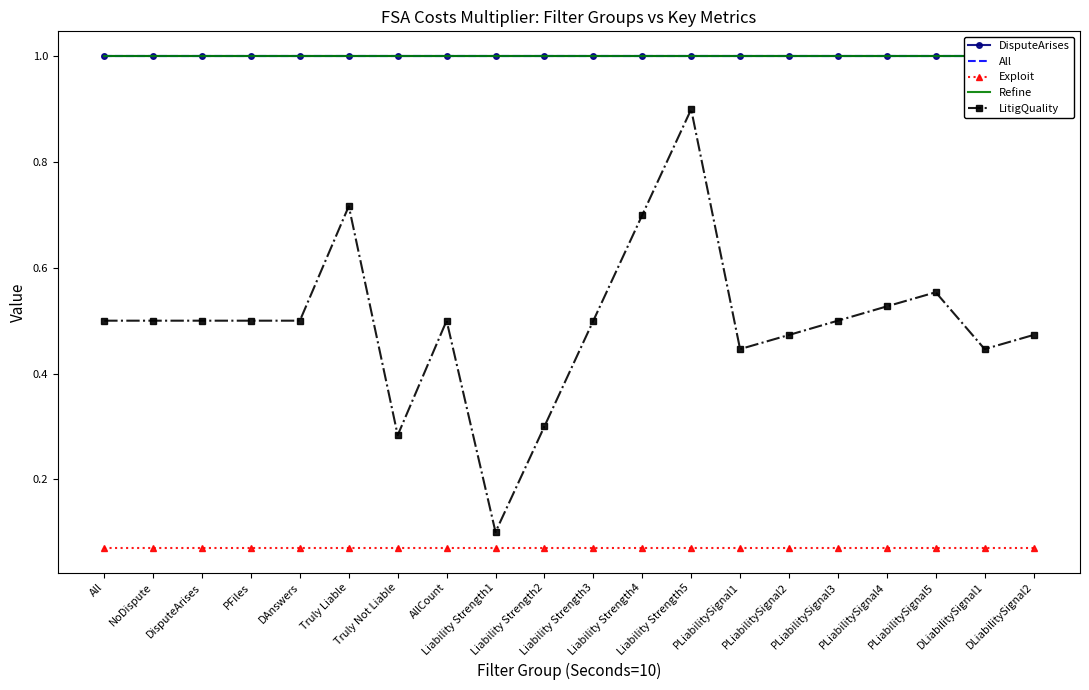

Reading right to left, list all the values displayed in this chart.

DisputeArises: 1.0	1.0	1.0	1.0	1.0	1.0	1.0	1.0	1.0	1.0	1.0	1.0	1.0	1.0	1.0	1.0	1.0	1.0	1.0	1.0
All: 1.0	1.0	1.0	1.0	1.0	1.0	1.0	1.0	1.0	1.0	1.0	1.0	1.0	1.0	1.0	1.0	1.0	1.0	1.0	1.0
Exploit: 0.1	0.1	0.1	0.1	0.1	0.1	0.1	0.1	0.1	0.1	0.1	0.1	0.1	0.1	0.1	0.1	0.1	0.1	0.1	0.1
Refine: 1.0	1.0	1.0	1.0	1.0	1.0	1.0	1.0	1.0	1.0	1.0	1.0	1.0	1.0	1.0	1.0	1.0	1.0	1.0	1.0
LitigQuality: 0.5	0.4	0.6	0.5	0.5	0.5	0.4	0.9	0.7	0.5	0.3	0.1	0.5	0.3	0.7	0.5	0.5	0.5	0.5	0.5